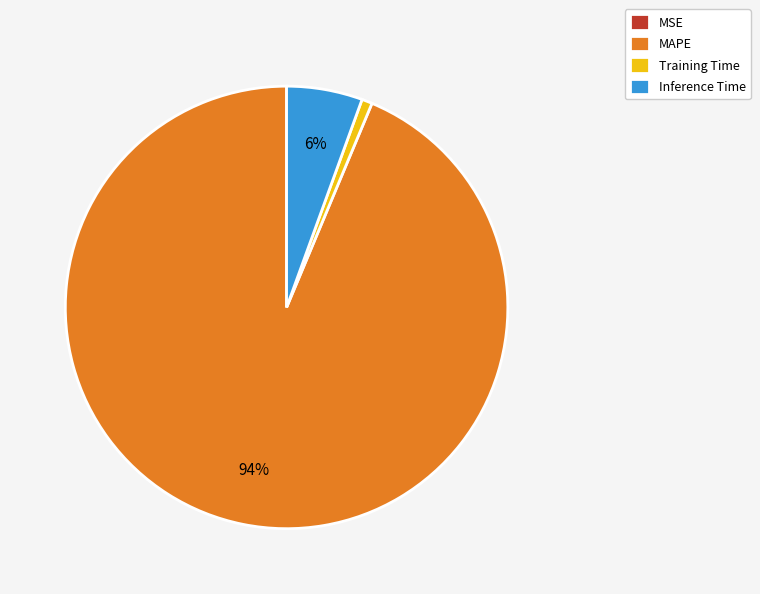

Which has a higher value, MAPE or Training Time?

MAPE